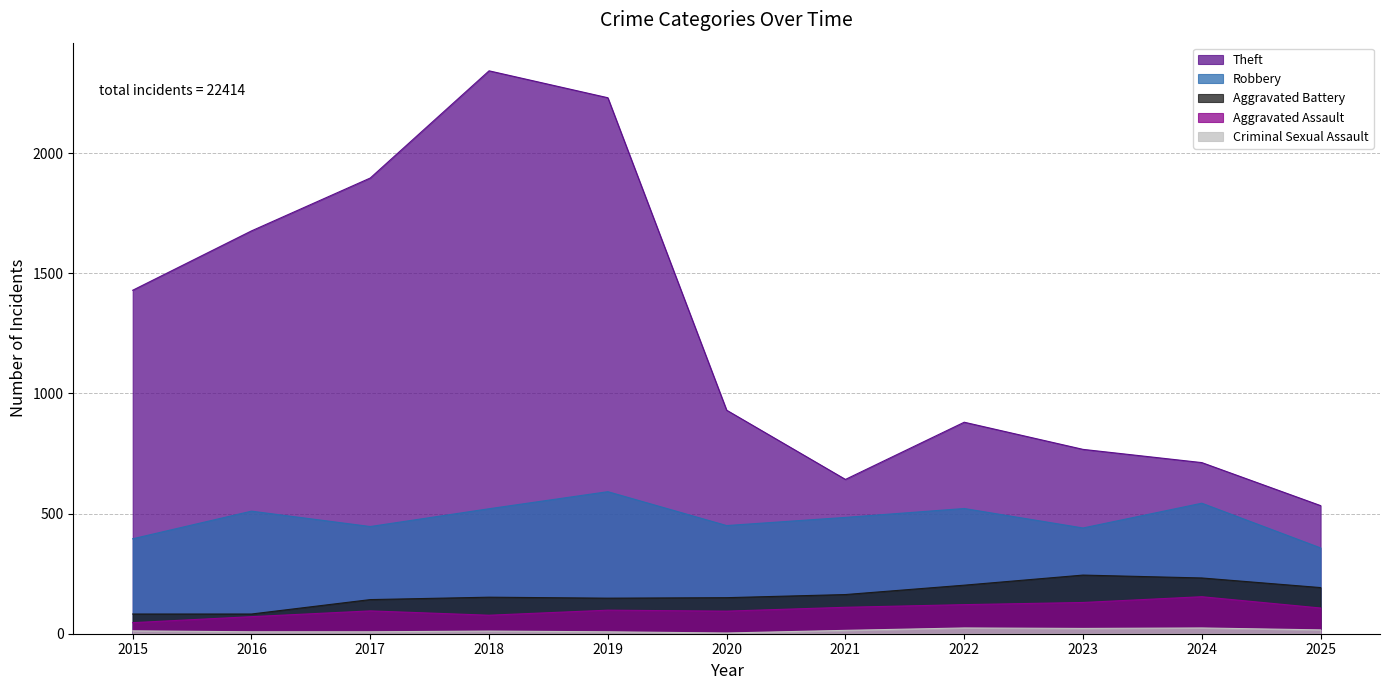

How many distinct data groups are displayed?

5